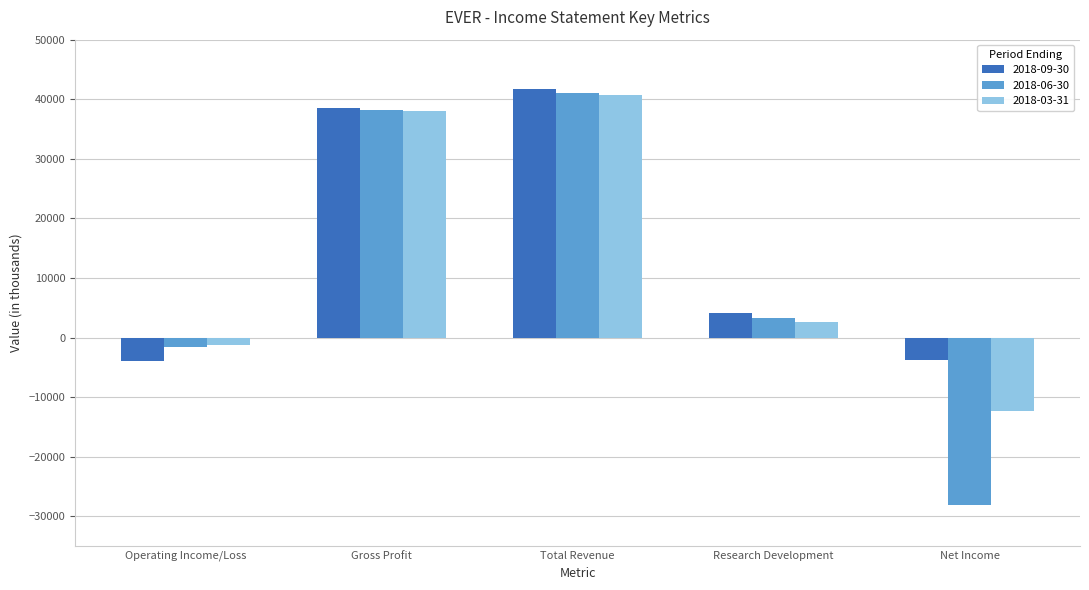

Which series has the largest range (max minus min)?

2018-06-30